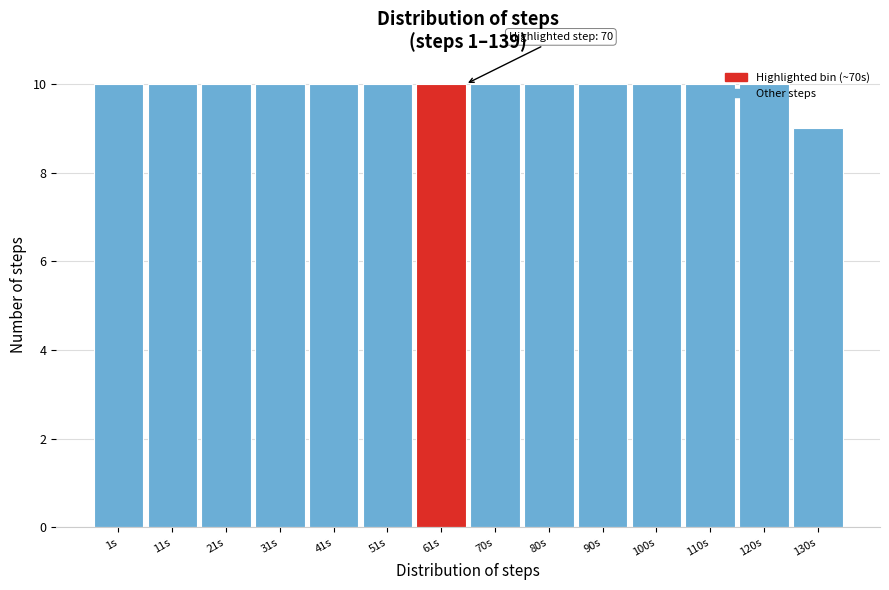

Which label corresponds to the smallest value in the chart?

130s